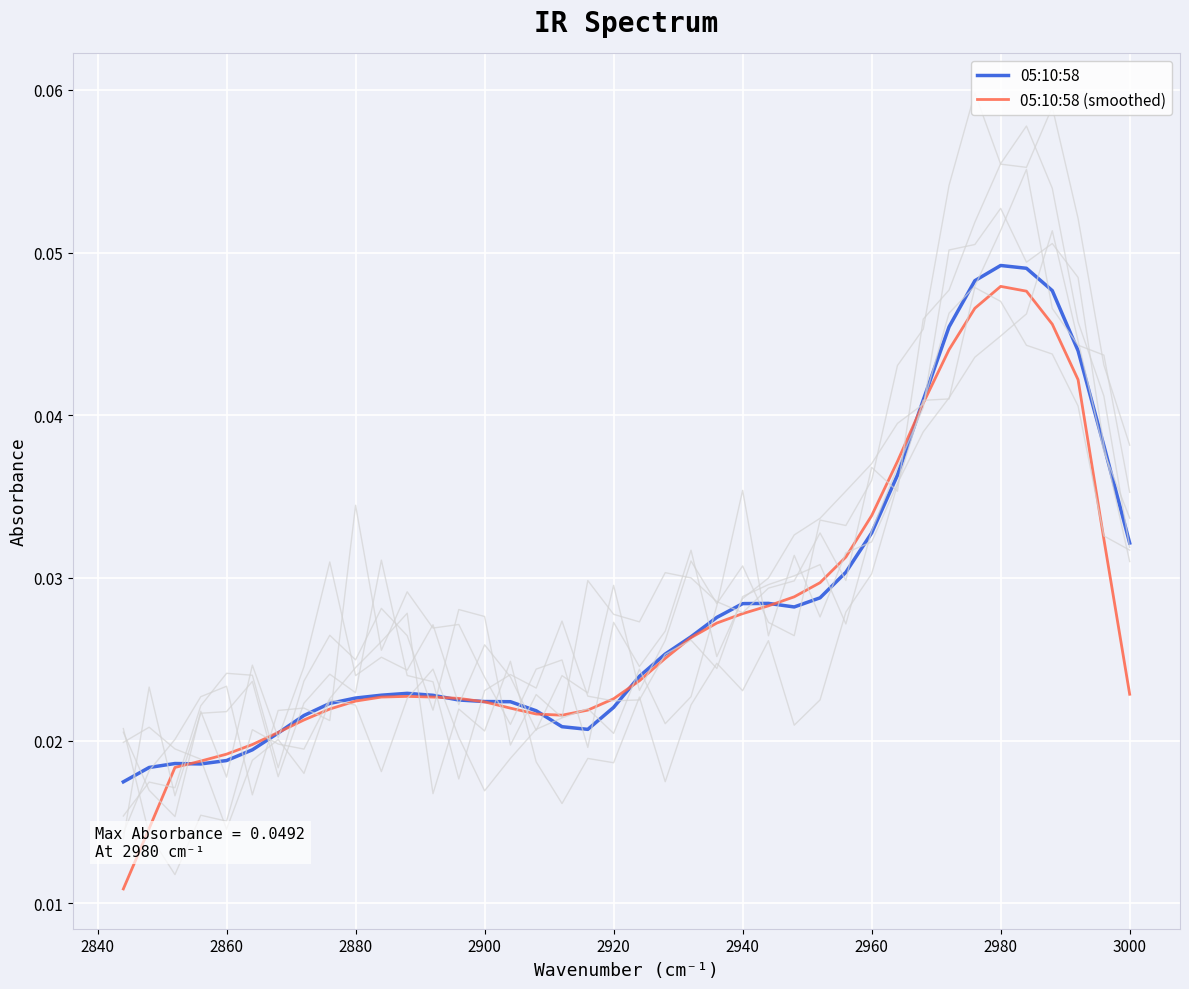

How many times do 05:10:58 (smoothed) and 05:10:58 cross each other?

8